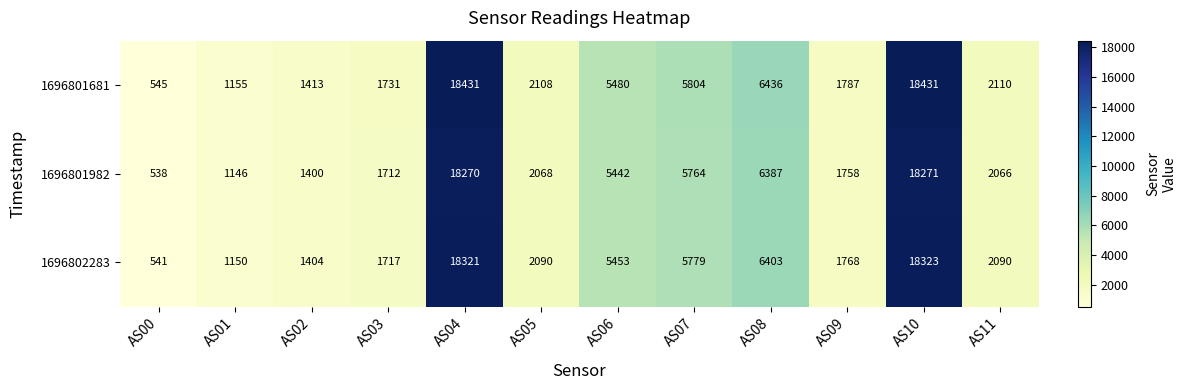

Rank the series by their maximum value, from lowest to highest.

1696801982, 1696802283, 1696801681